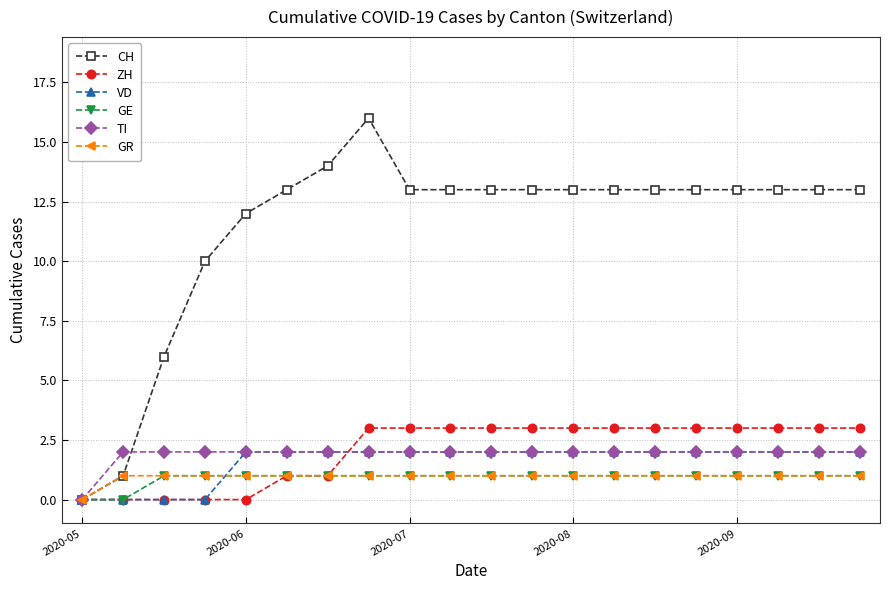

What is the difference between the maximum and minimum values in the CH series?

16